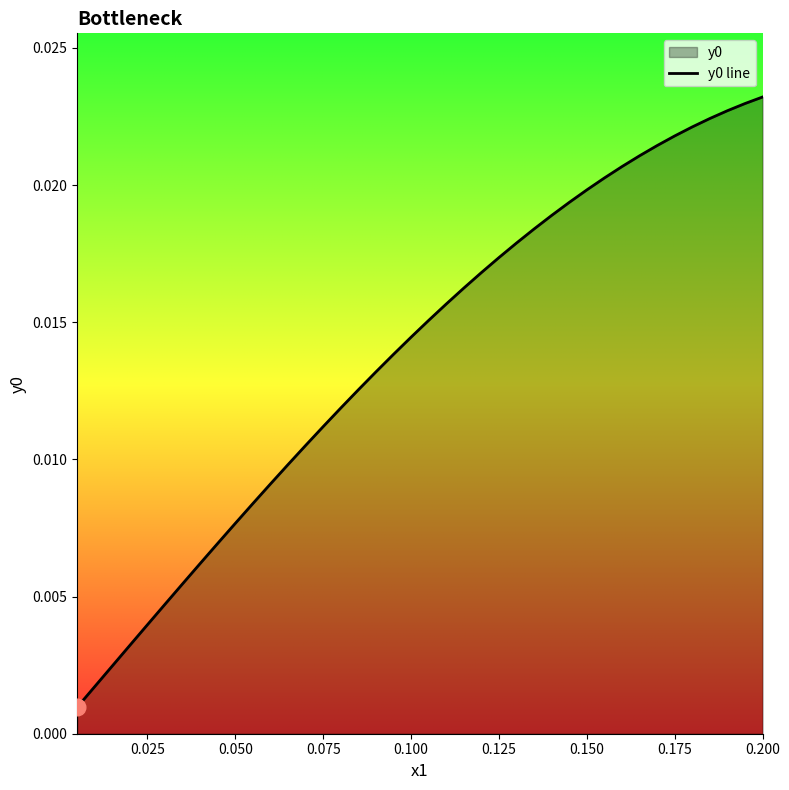

Between 0.150 and 0.175, which is larger?

0.175